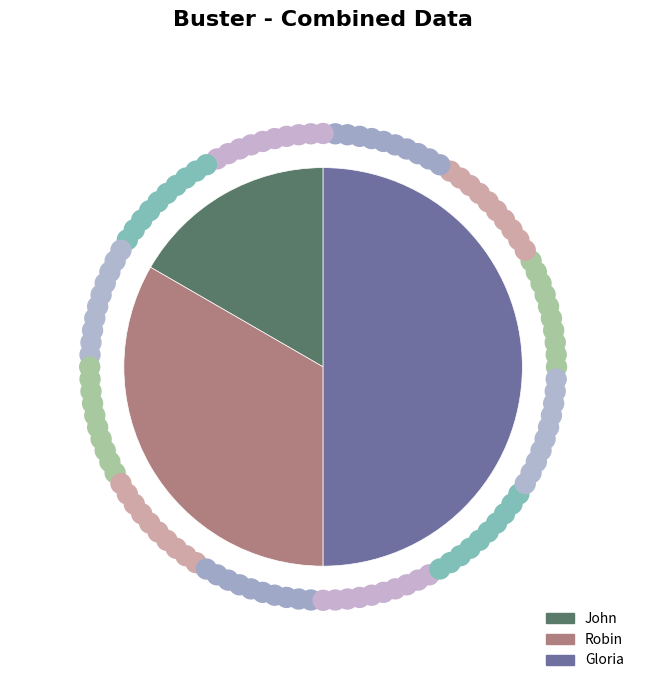

Between Gloria and John, which is larger?

Gloria